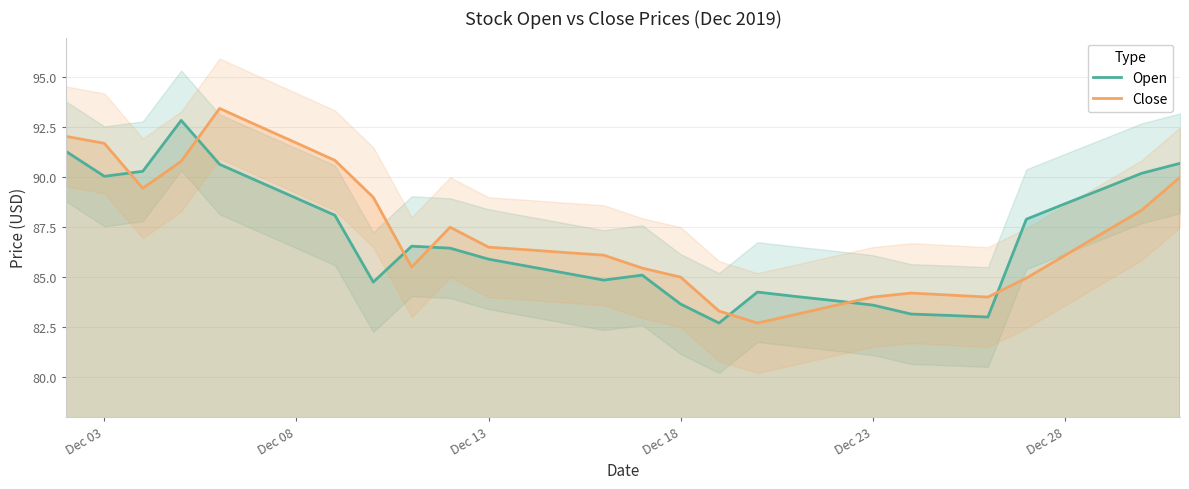

How many values in the Close series exceed 86?

18